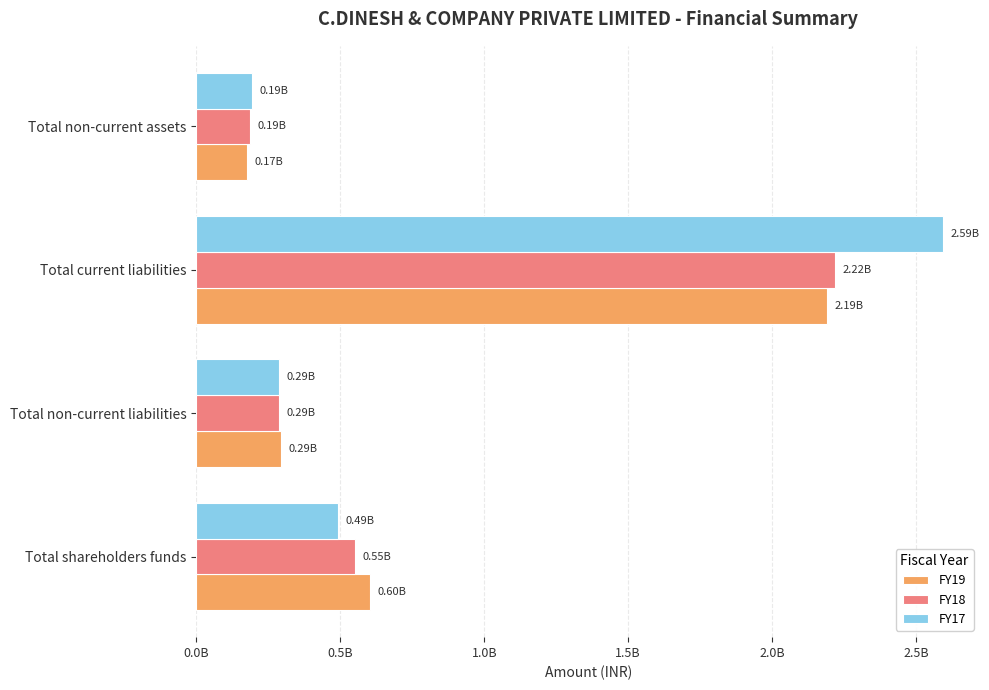

What position from the left is Total shareholders funds?

1